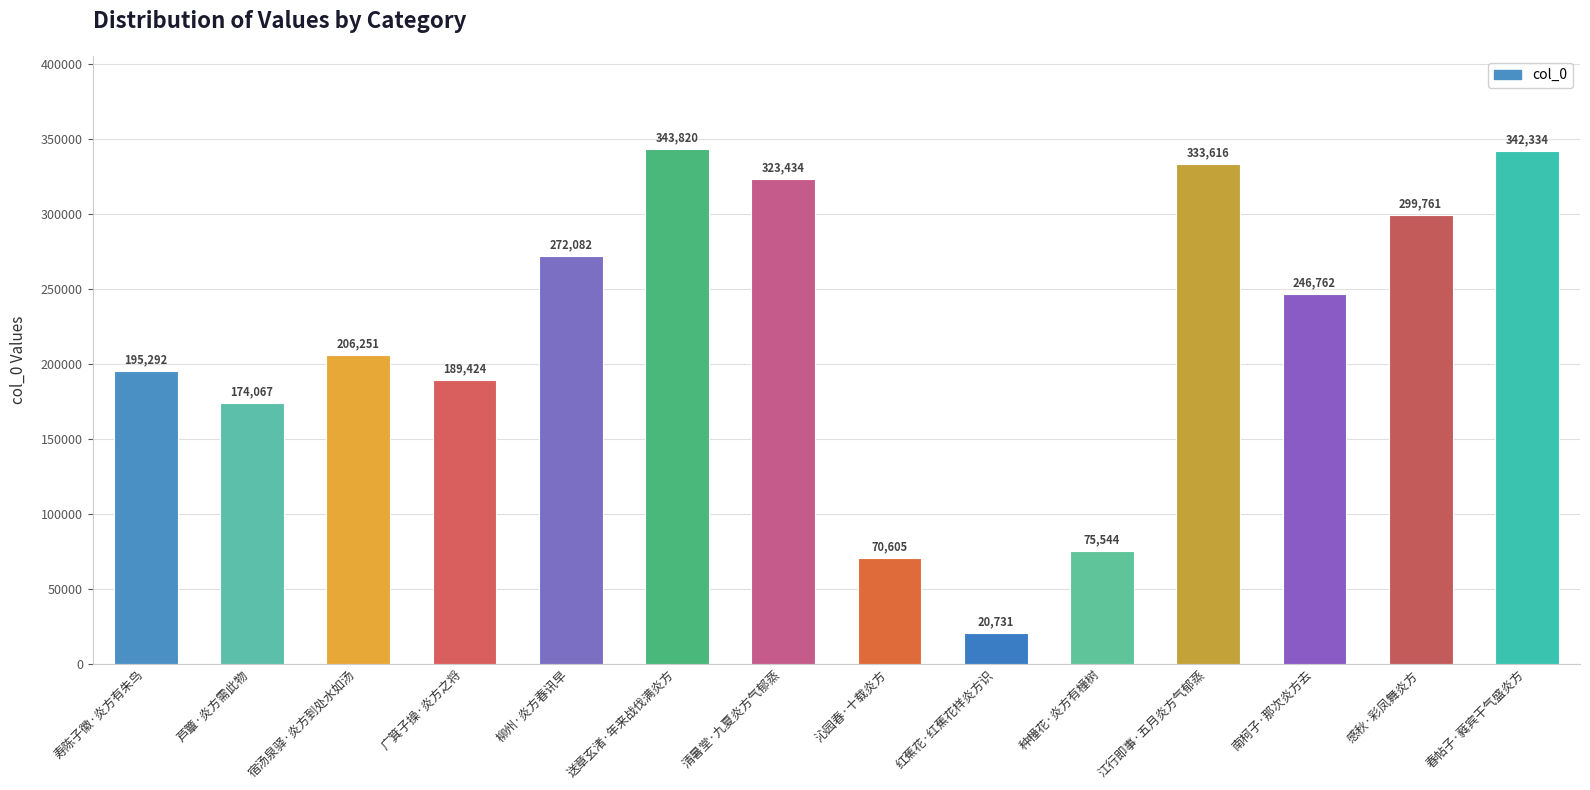

List the labels in order of value, smallest first.

红蕉花·红蕉花样炎方识, 沁园春·十载炎方, 种橦花·炎方有橦树, 芦簟·炎方需此物, 广箕子操·炎方之将, 寿陈子徽·炎方有朱鸟, 宿汤泉驿·炎方到处水如汤, 南柯子·那次炎方去, 柳州·炎方春讯早, 感秋·彩凤舞炎方, 清暑堂·九夏炎方气郁蒸, 江行即事·五月炎方气郁蒸, 春帖子·蕤宾干气盛炎方, 送章玄渚·年来战伐满炎方